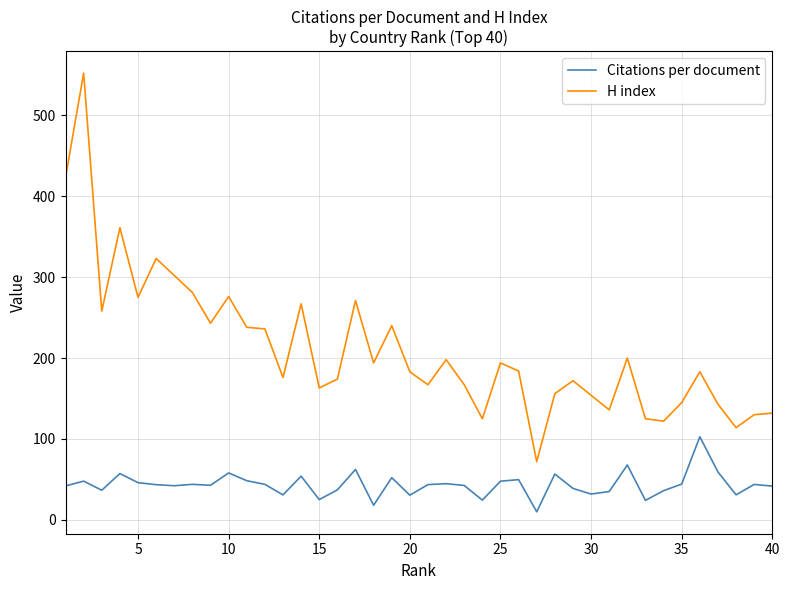

What is the difference between the maximum and minimum values in the H index series?

480.0